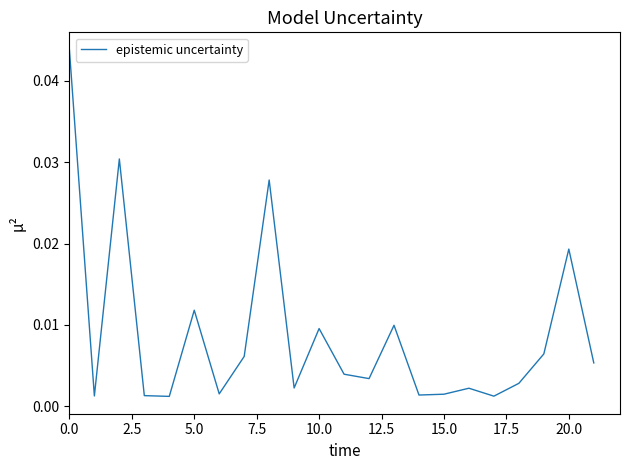

Does the chart have visible grid lines?

No